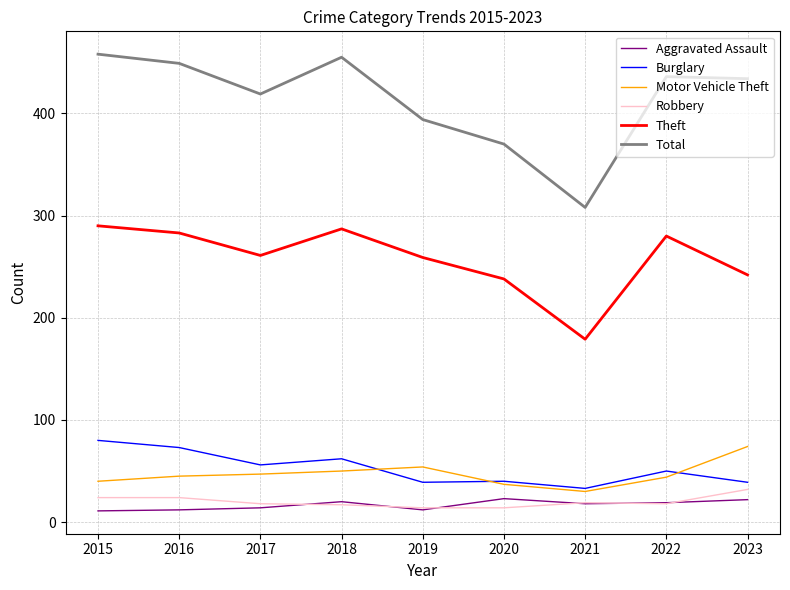

How many interior local valleys does the Theft series have?

2